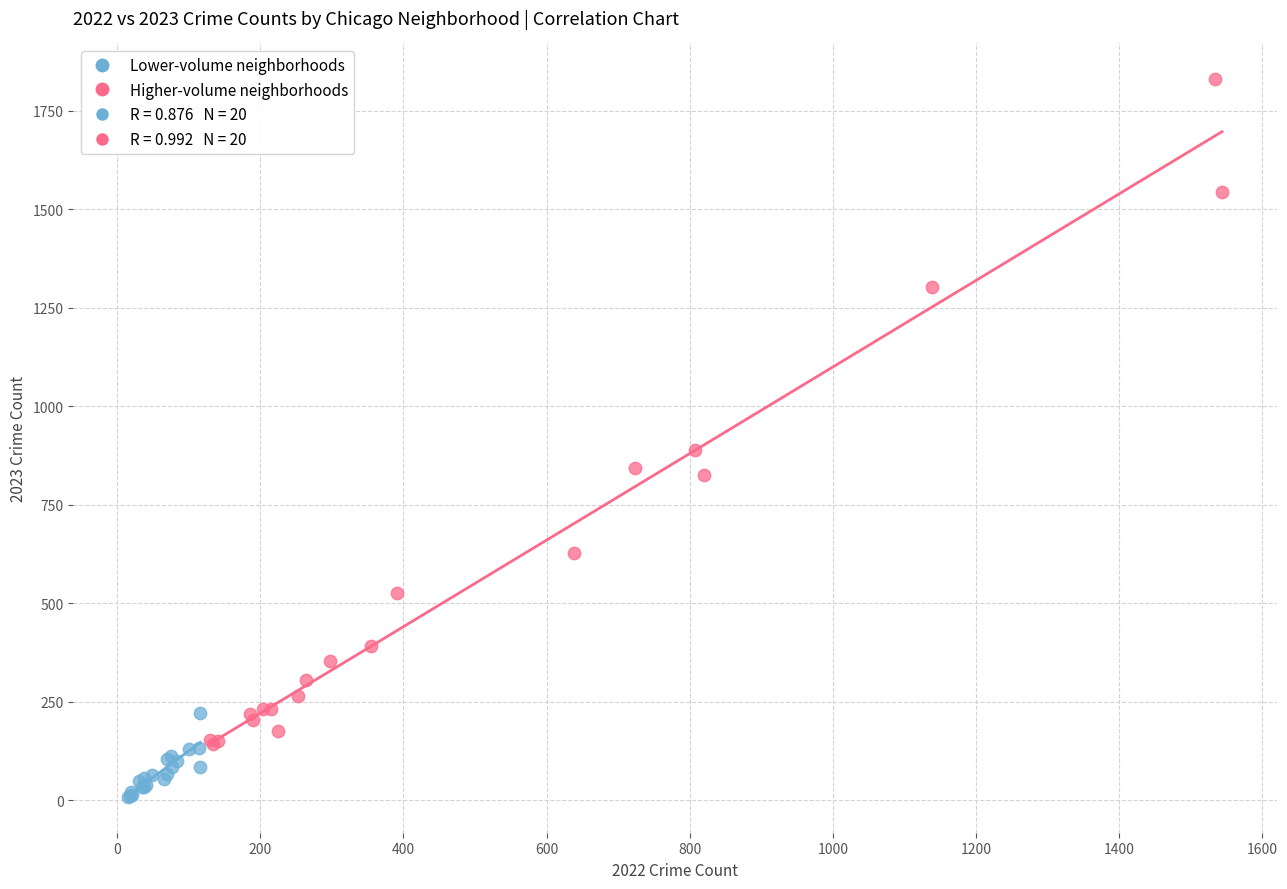

Which series contains the lowest Y value?

Lower-volume neighborhoods